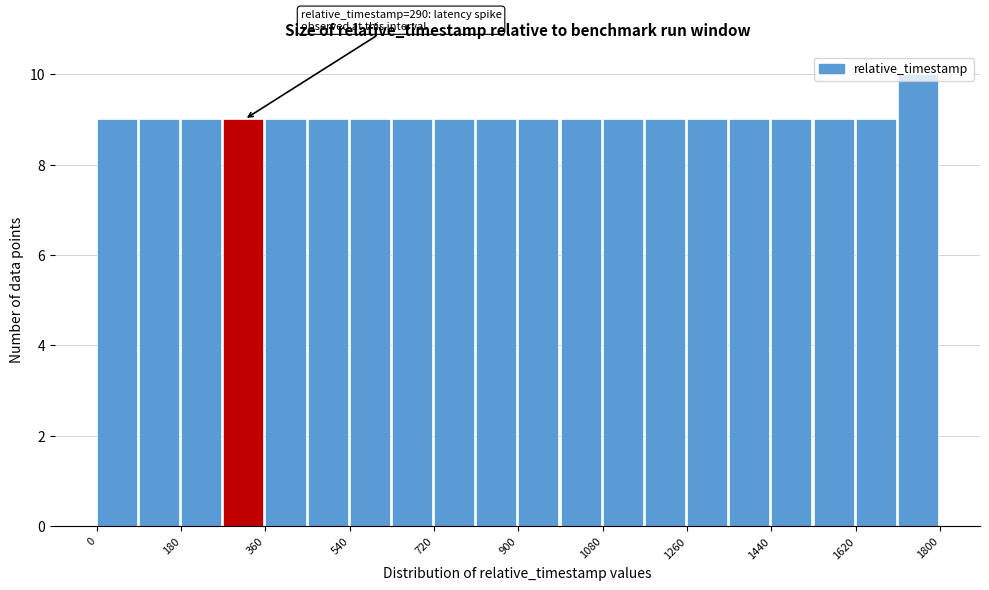

Which range on the x-axis has the tallest bar?

1710 to 1800